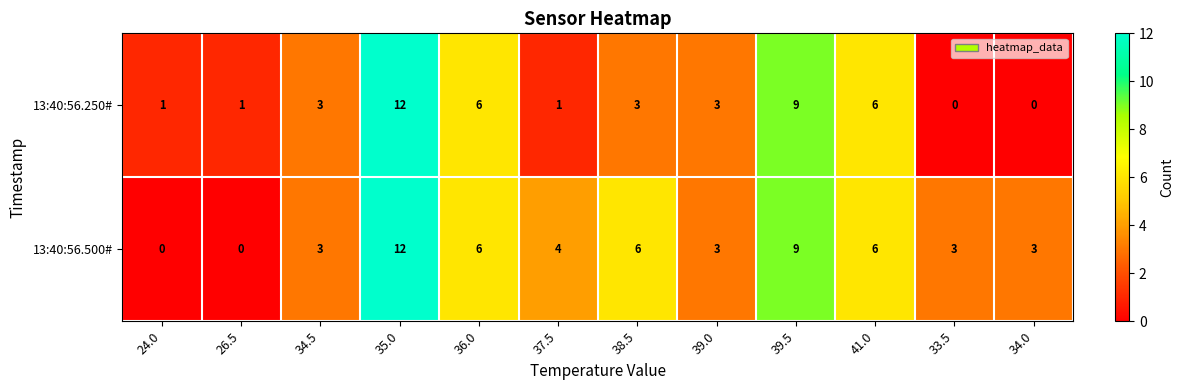

Rank the series by their average value, from highest to lowest.

13:40:56.500#, 13:40:56.250#